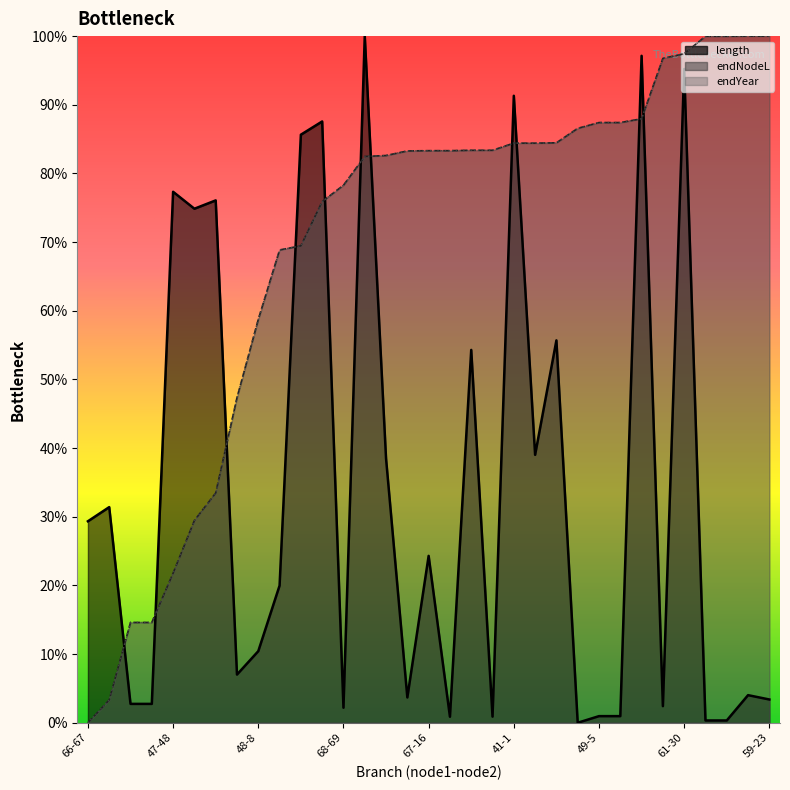

Is it true that endNodeL equals 126.5 at 66-20?

False